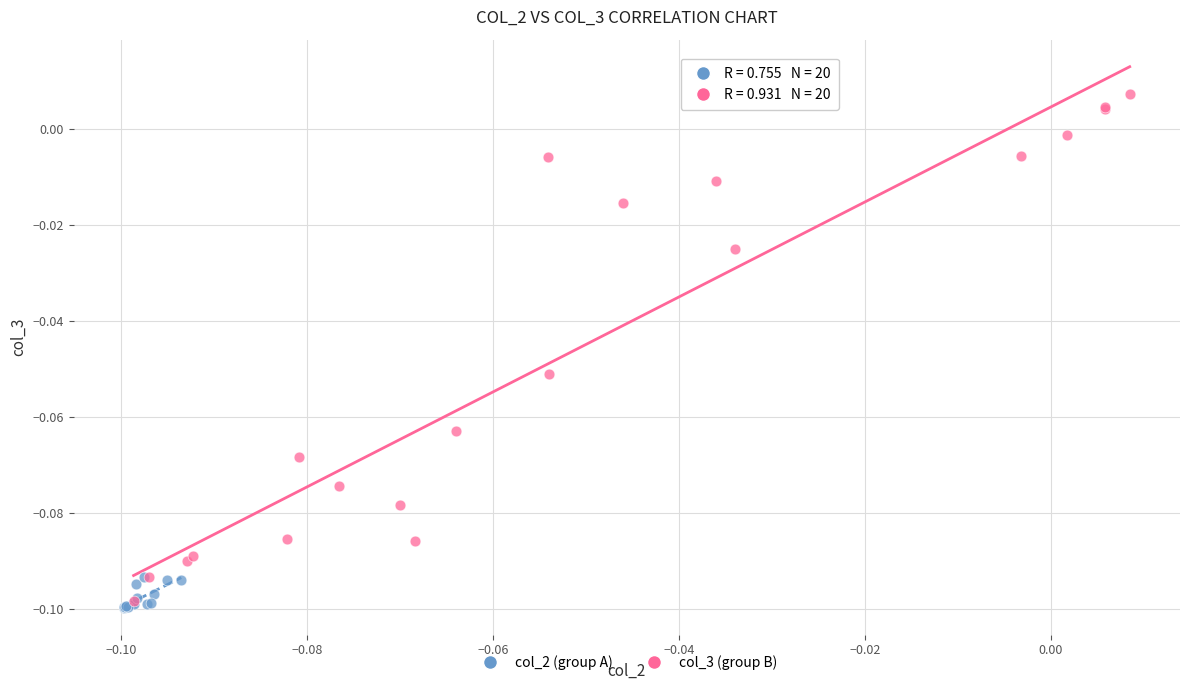

Which series contains the lowest Y value?

col_2 (group A)